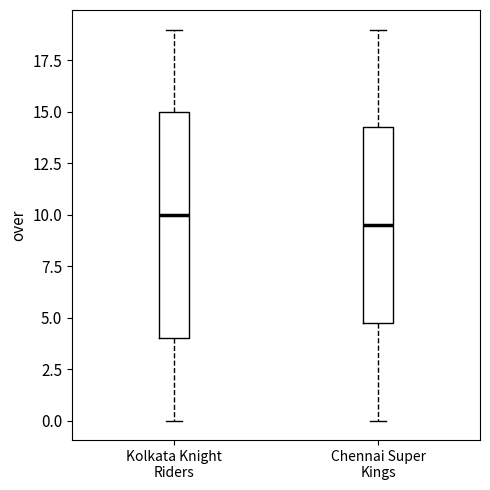

Comparing the boxes themselves (not the whiskers), which one is the tallest?

Kolkata Knight Riders